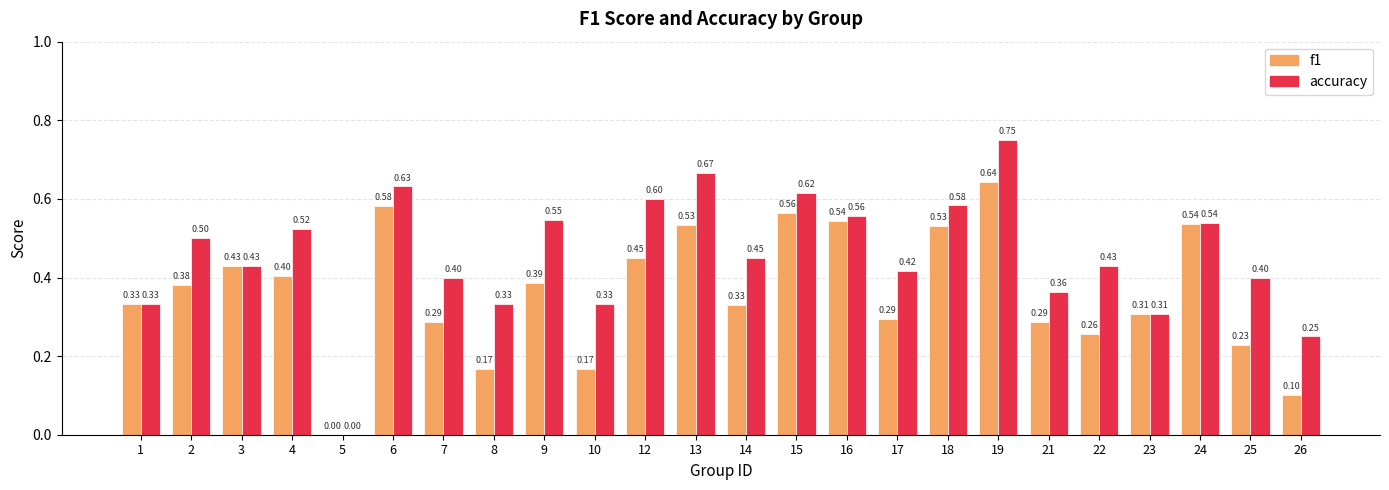

Which series has the largest total across all categories?

accuracy